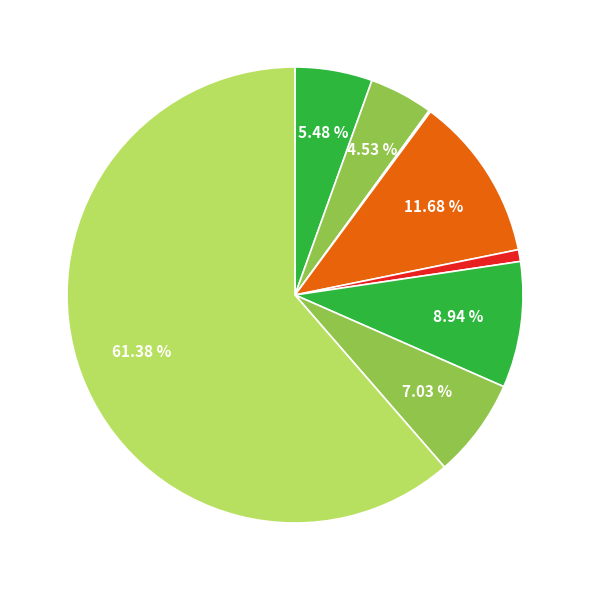

How many segments does this pie chart have?

8